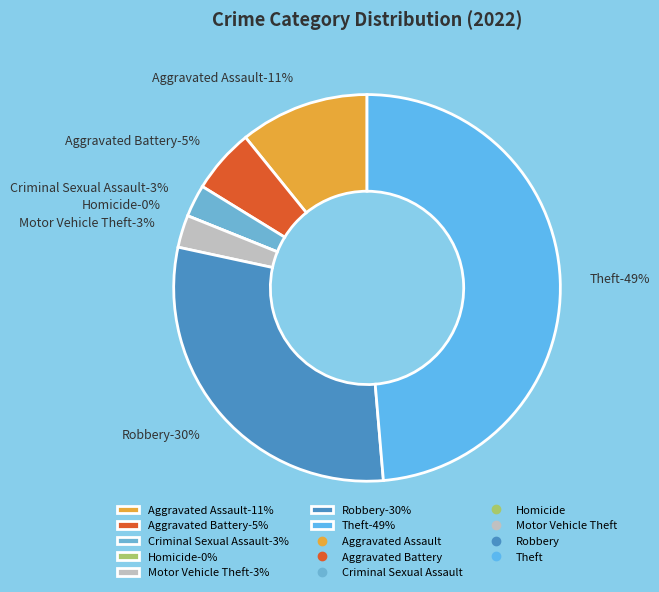

What percentage is the Theft slice, to the nearest percent?

49%